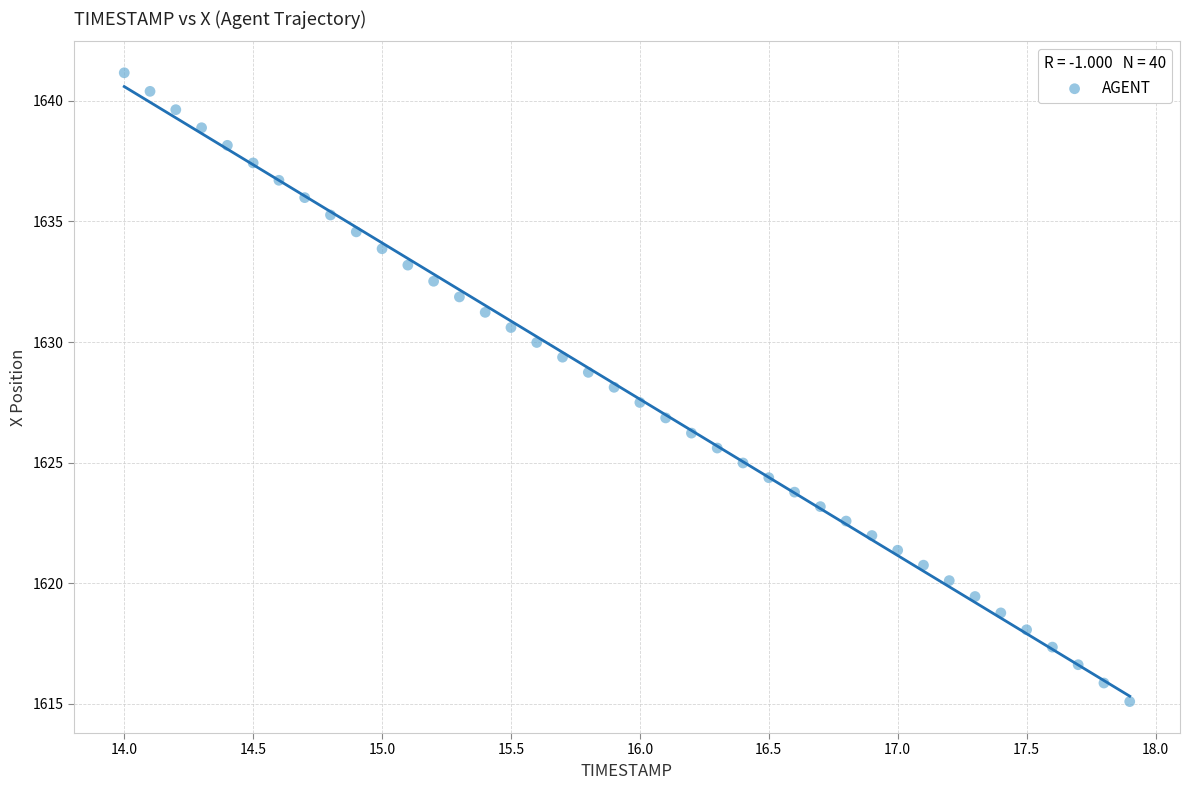

What is the range of Y values (max minus min)?

26.1